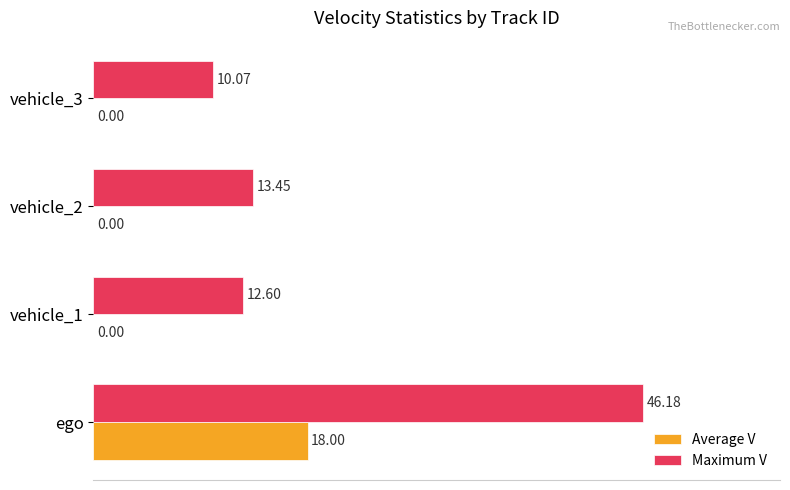

How many data points in Maximum V are above 13?

2